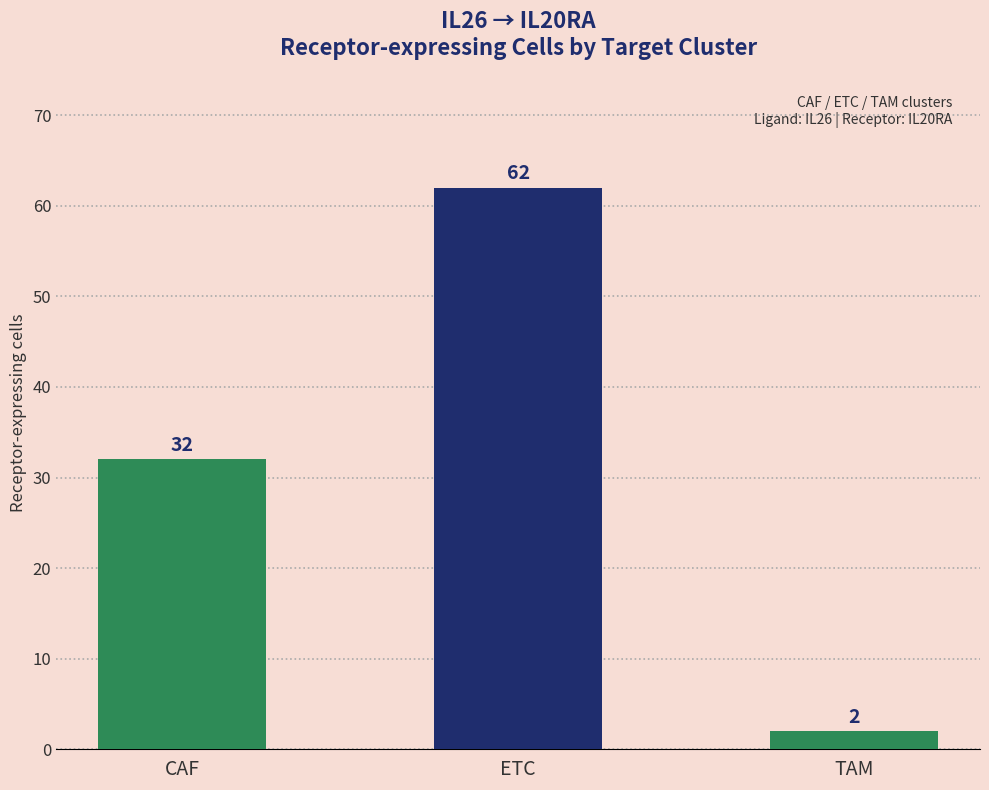

The value at CAF is 56. True or false?

False